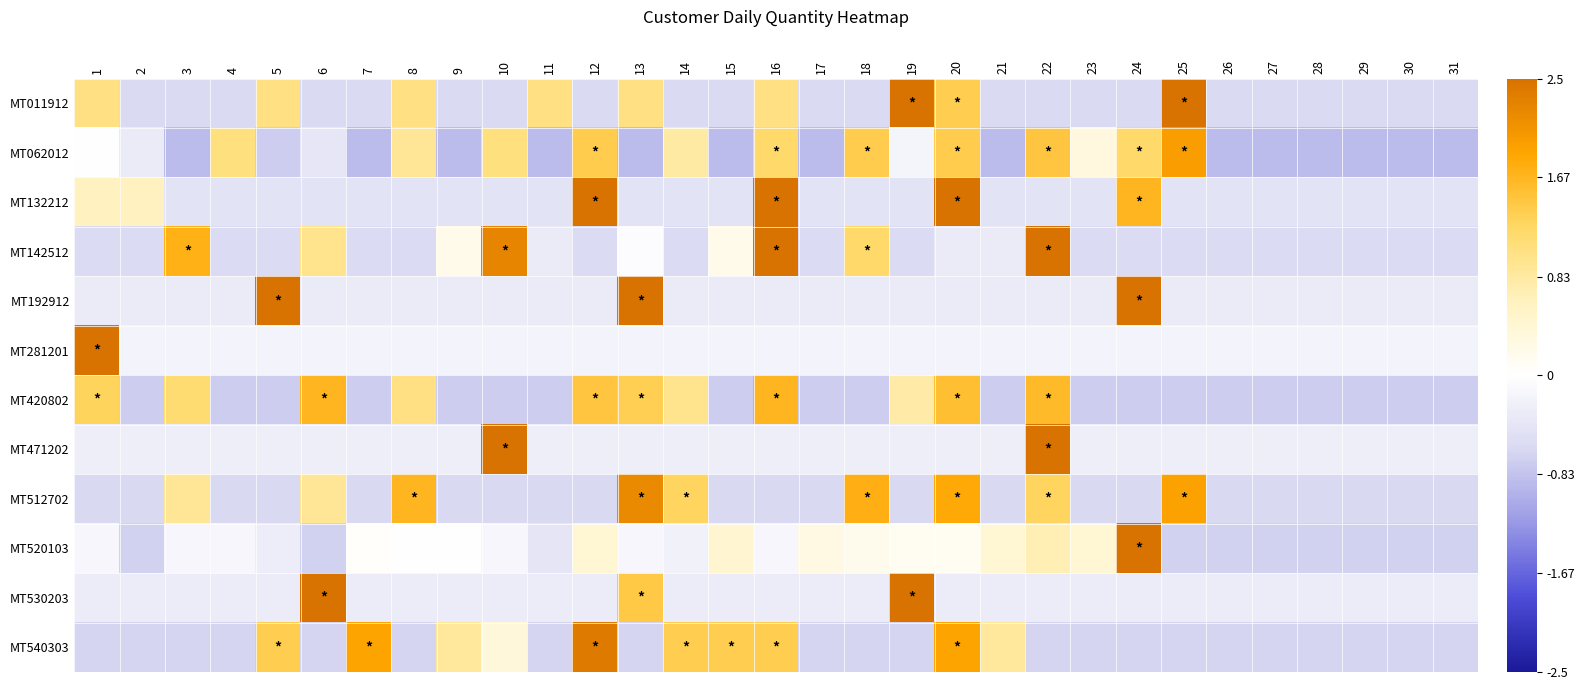

Rank the series by their maximum value, from lowest to highest.

MT420802, MT062012, MT512702, MT540303, MT011912, MT132212, MT142512, MT192912, MT281201, MT471202, MT520103, MT530203